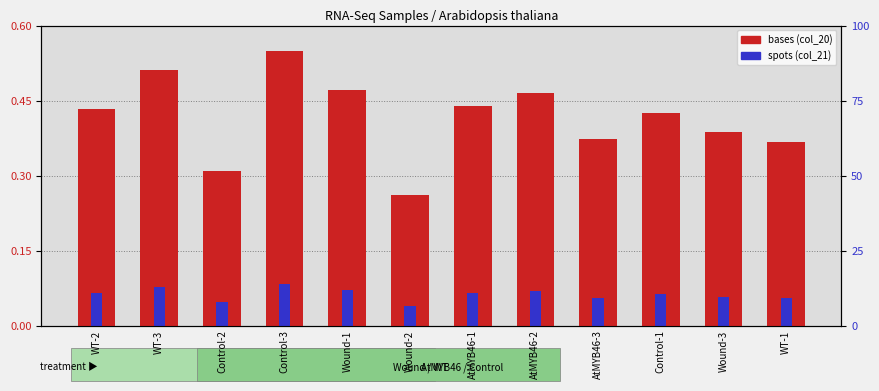

How many bars are there in each group?

2